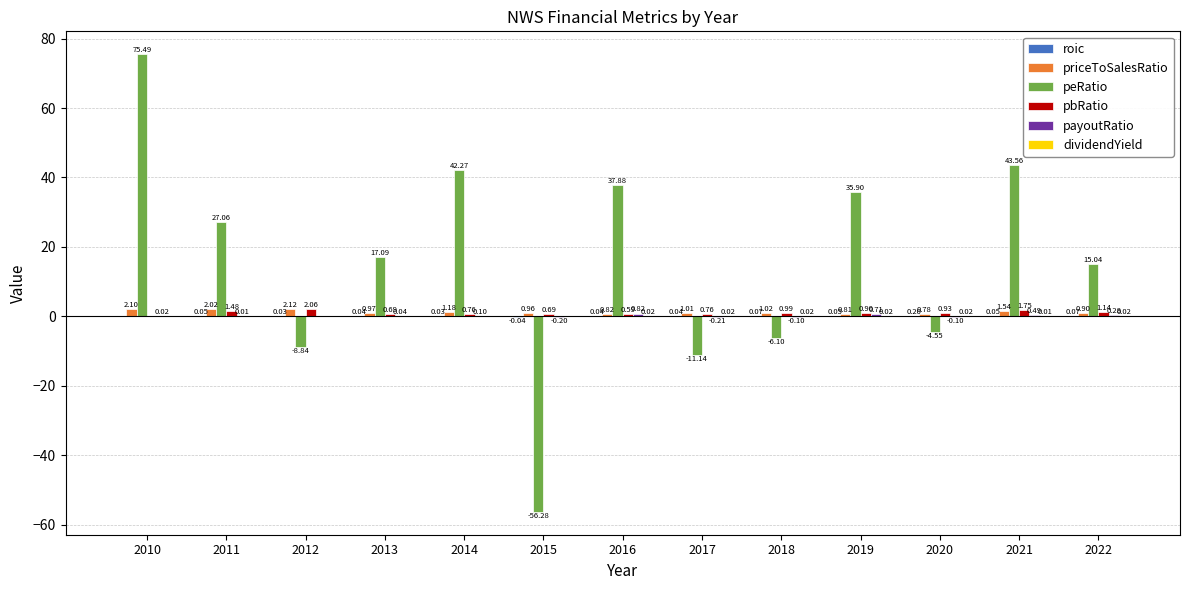

Which series has the largest range (max minus min)?

peRatio